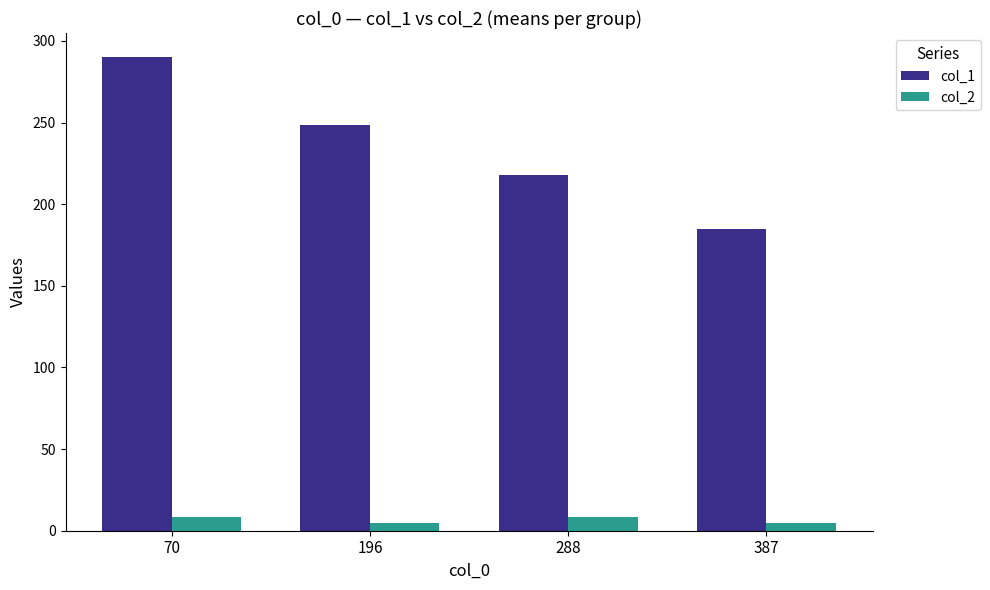

What is the maximum value shown in the chart?

290.3